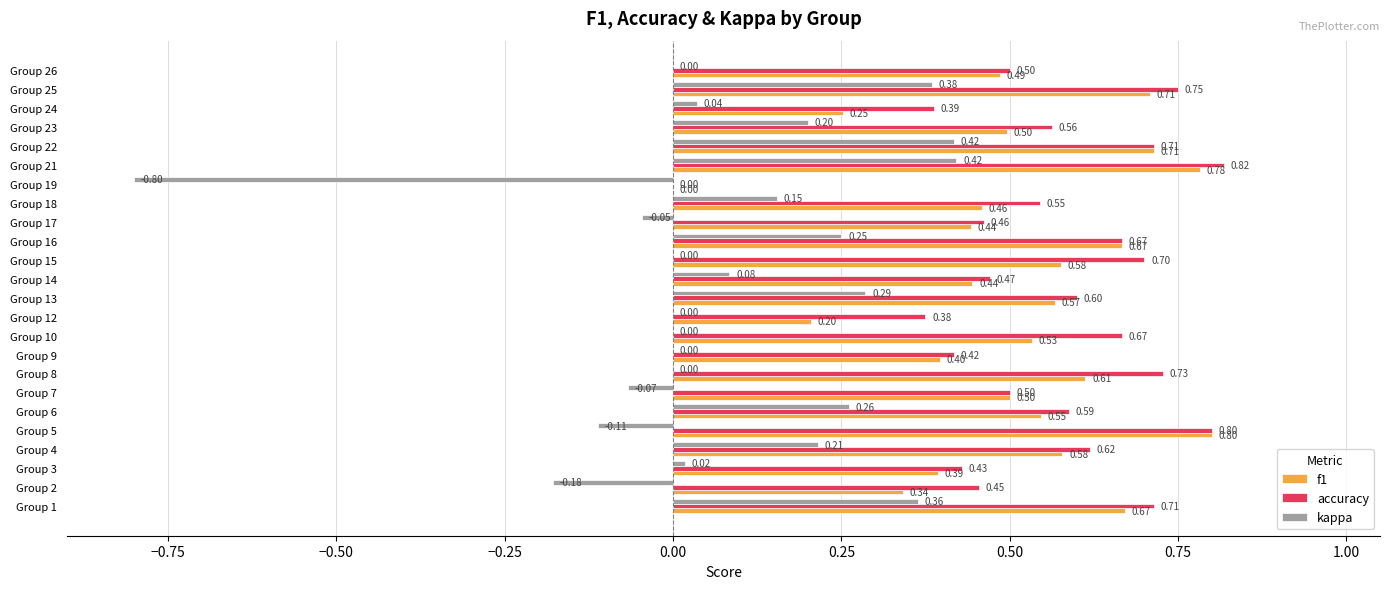

What is the total value across all series at Group 14?

1.0